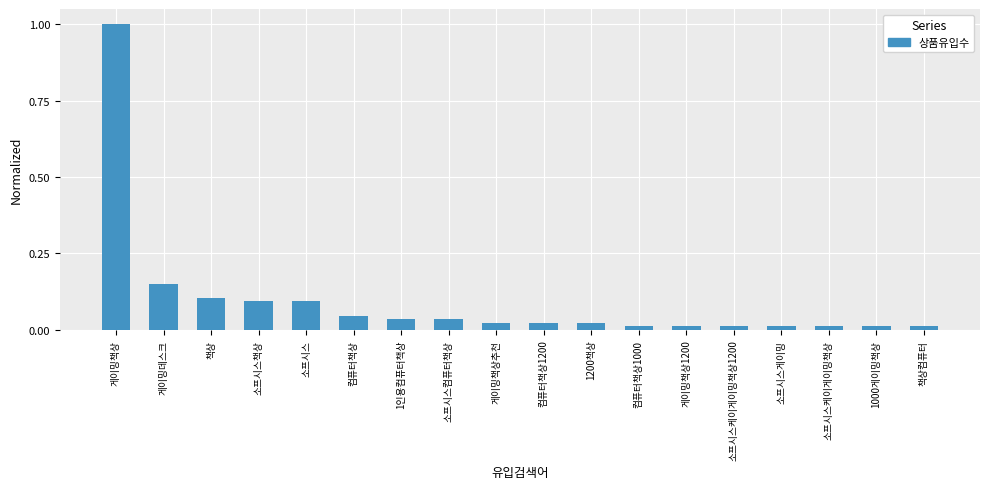

What is the label of the 16th bar from the right?

책상